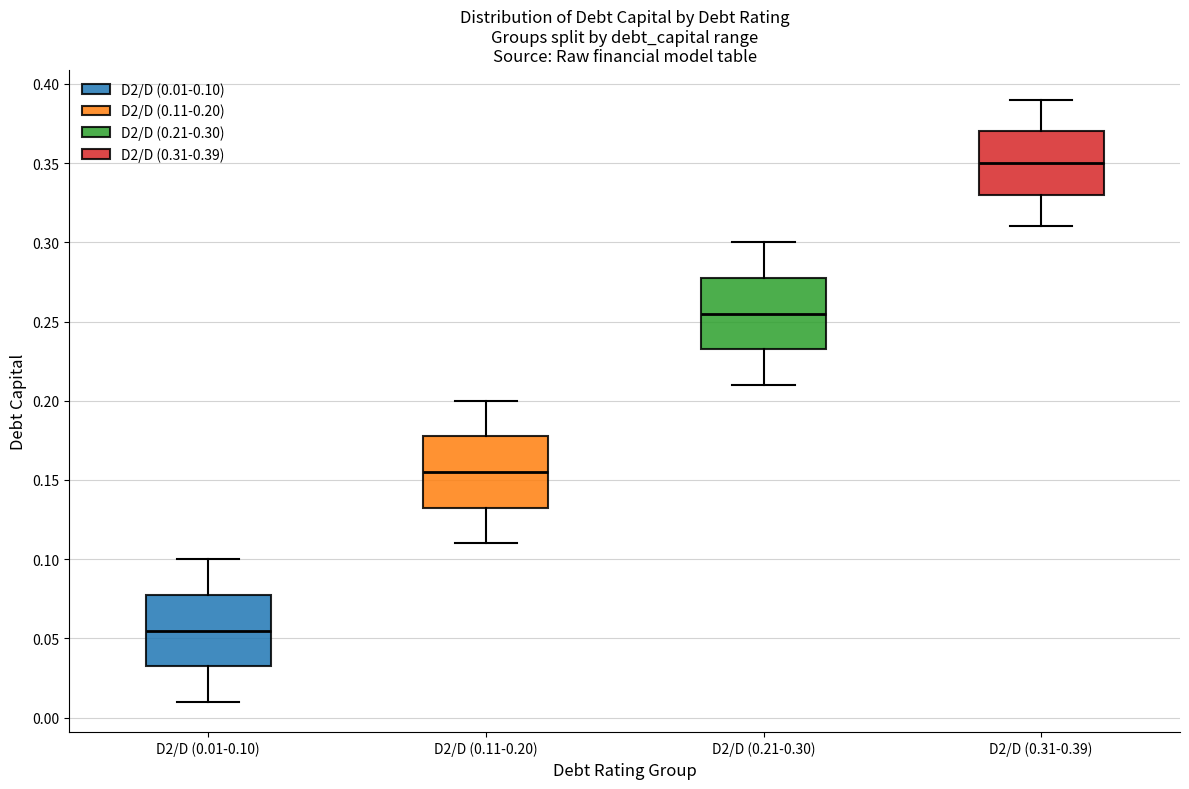

Which box's median line is the highest?

D2/D (0.31-0.39)